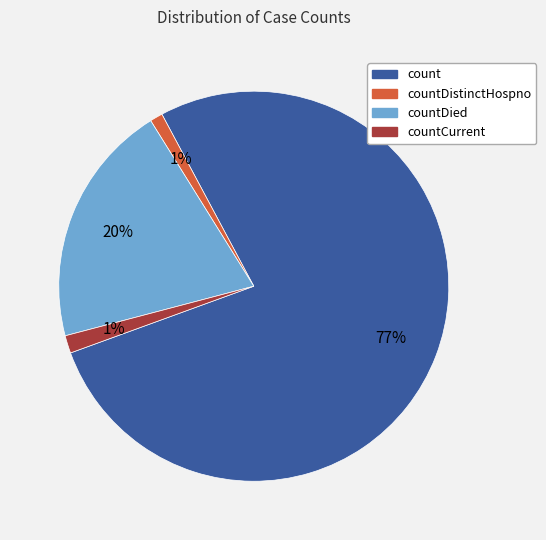

To the nearest percent, what is the average slice percentage?

25%